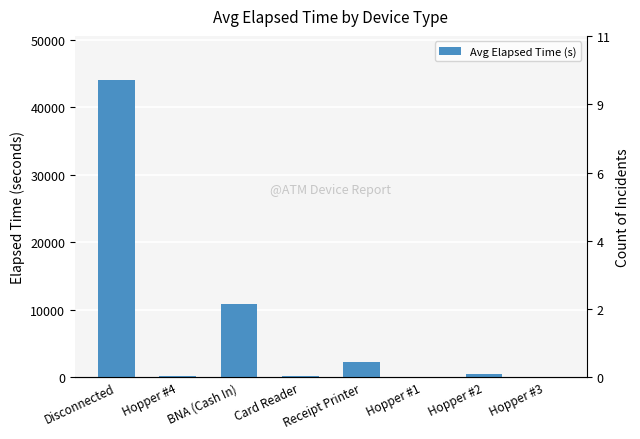

How many values exceed 458?

3